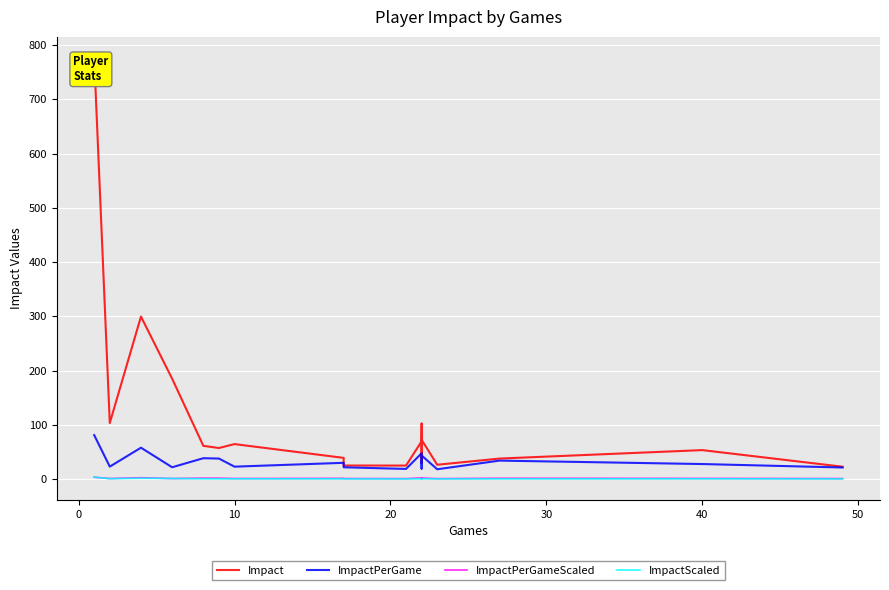

What is the value of the Impact point at the 16th from the left?

72.2